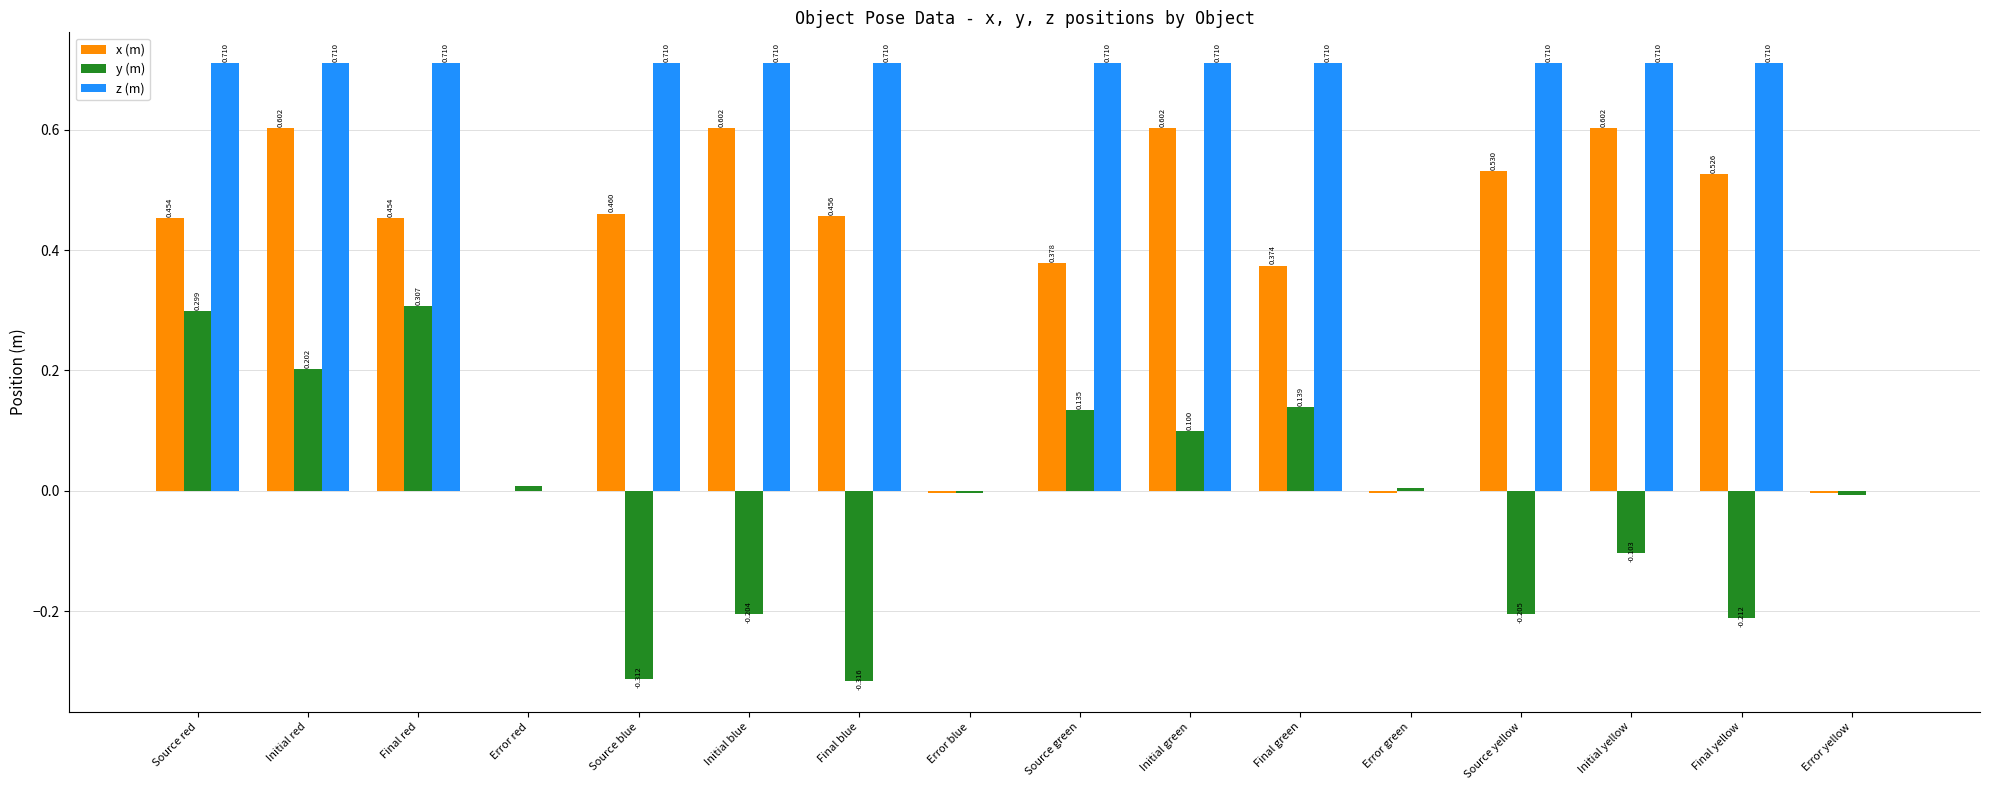

Which series has the widest spread of values?

z (m)